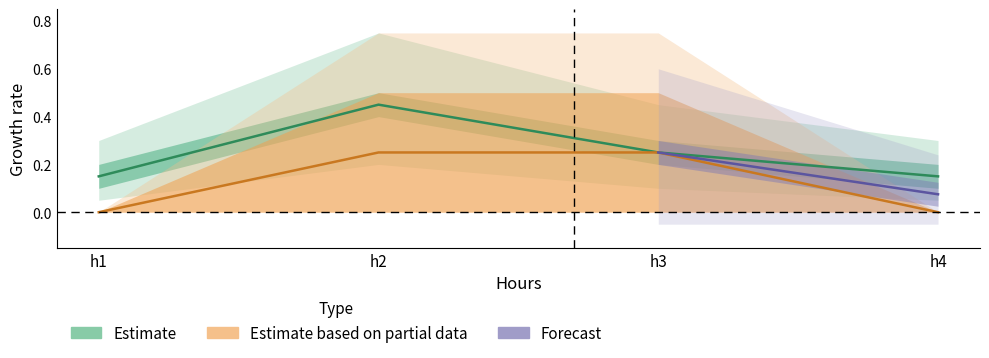

Does the chart display data point markers on the line(s)?

No